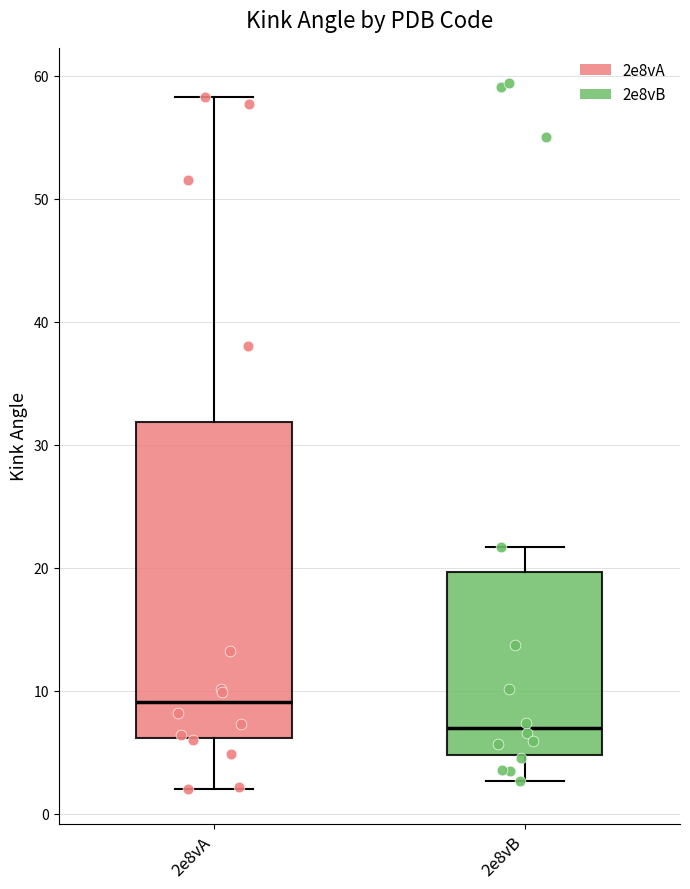

Which box has the highest median line?

2e8vA